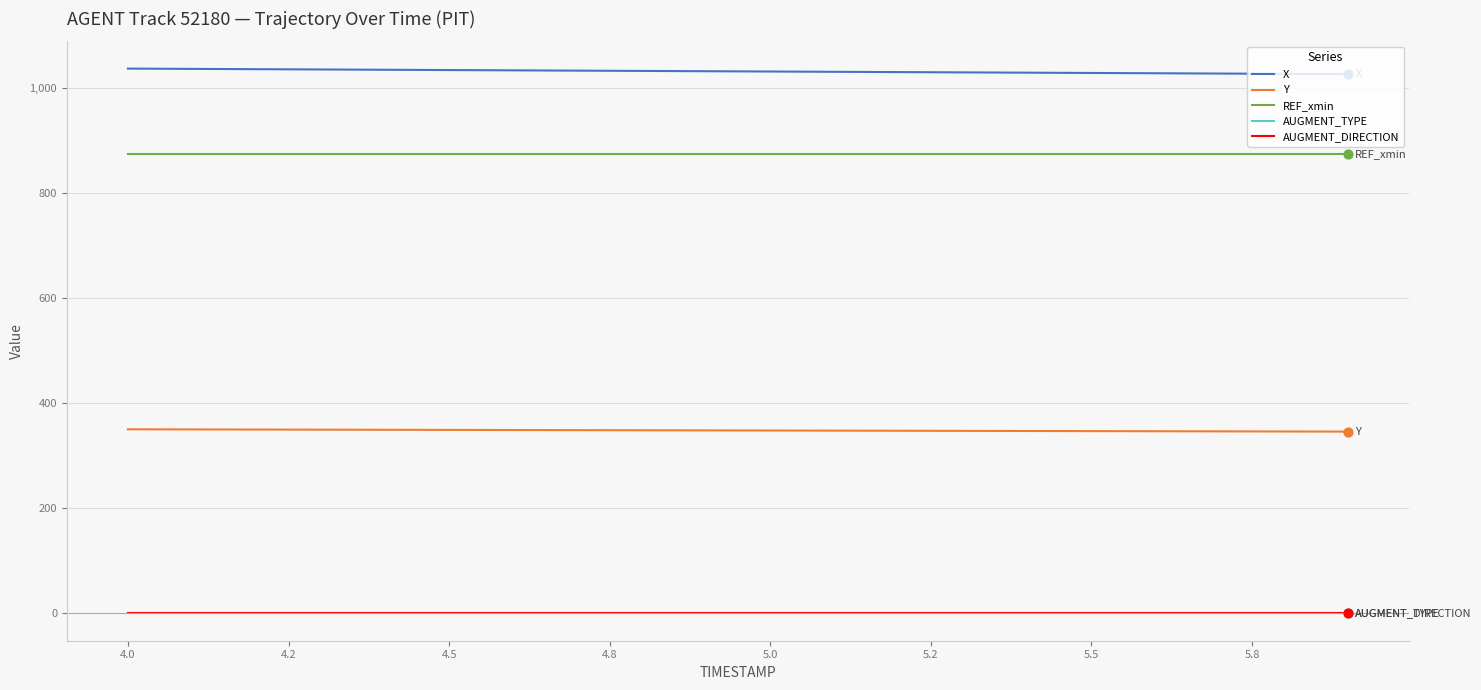

Which series has the largest total across all categories?

X